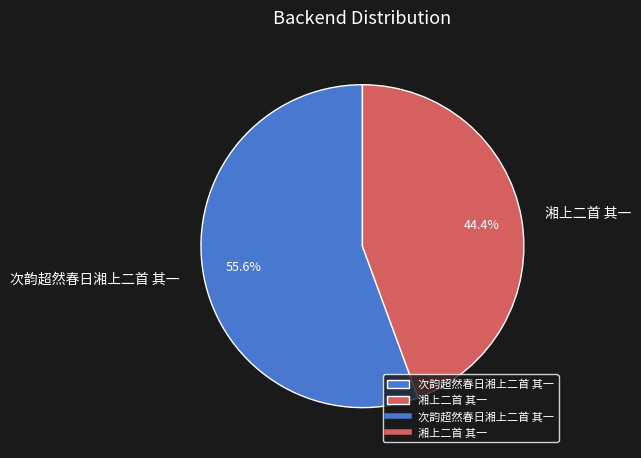

What is the largest slice in the pie chart?

次韵超然春日湘上二首 其一